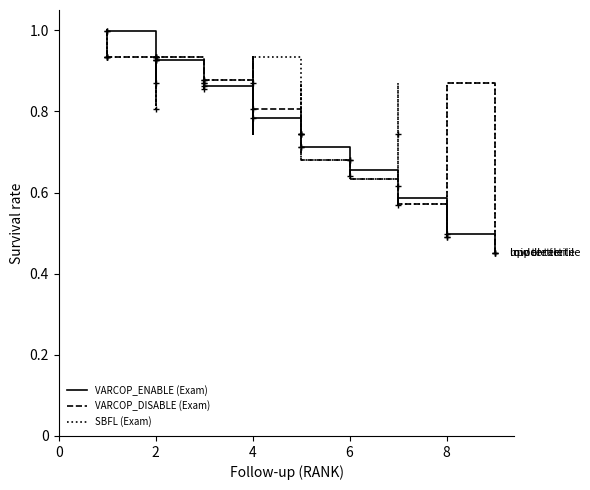

Where is the first local minimum for SBFL (Exam)?

2